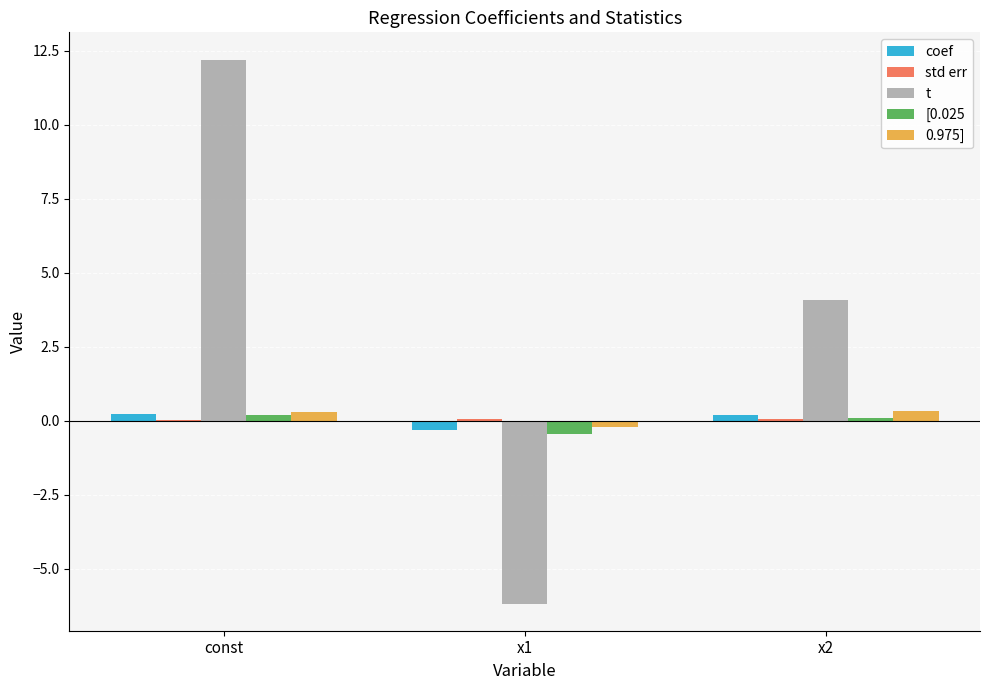

Are the bars horizontal?

No